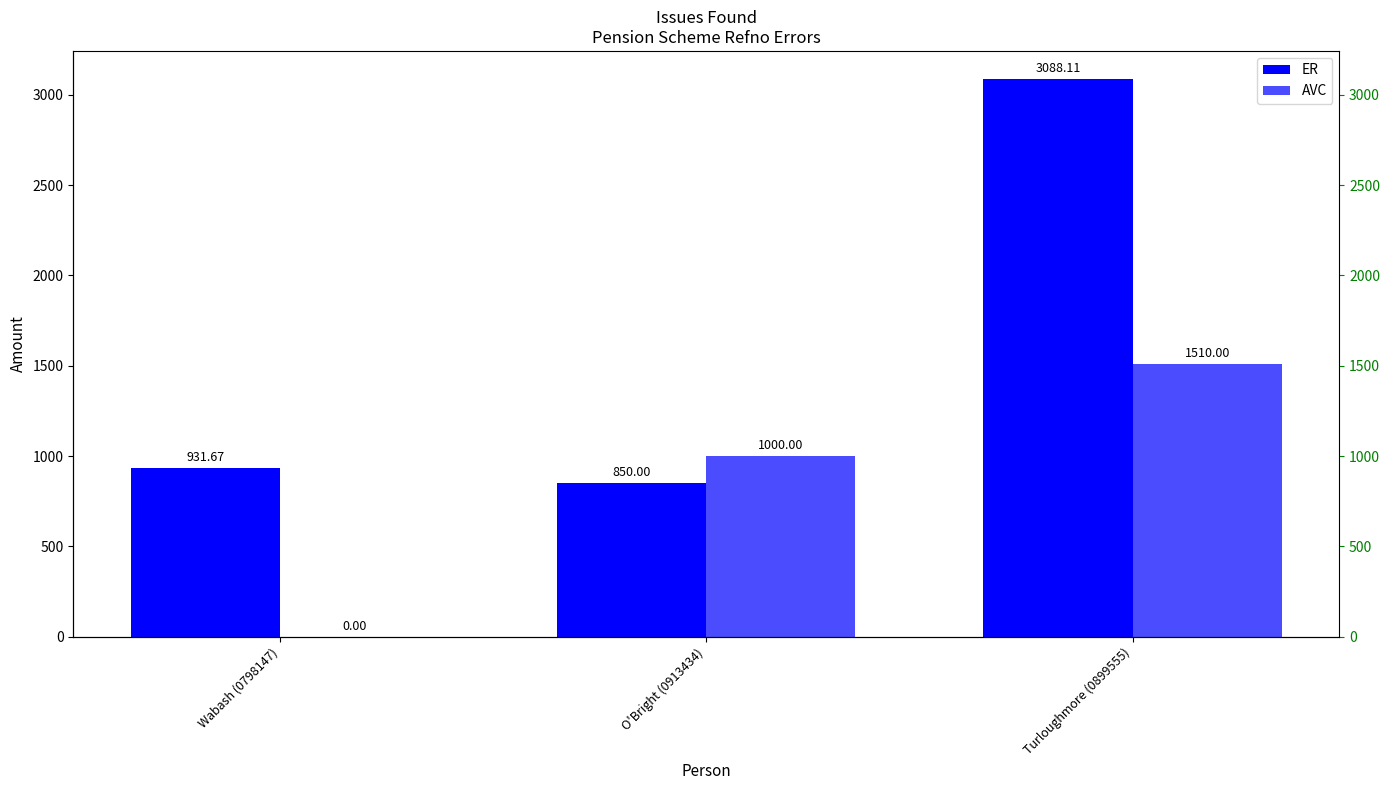

What is the maximum value for ER?

3088.1